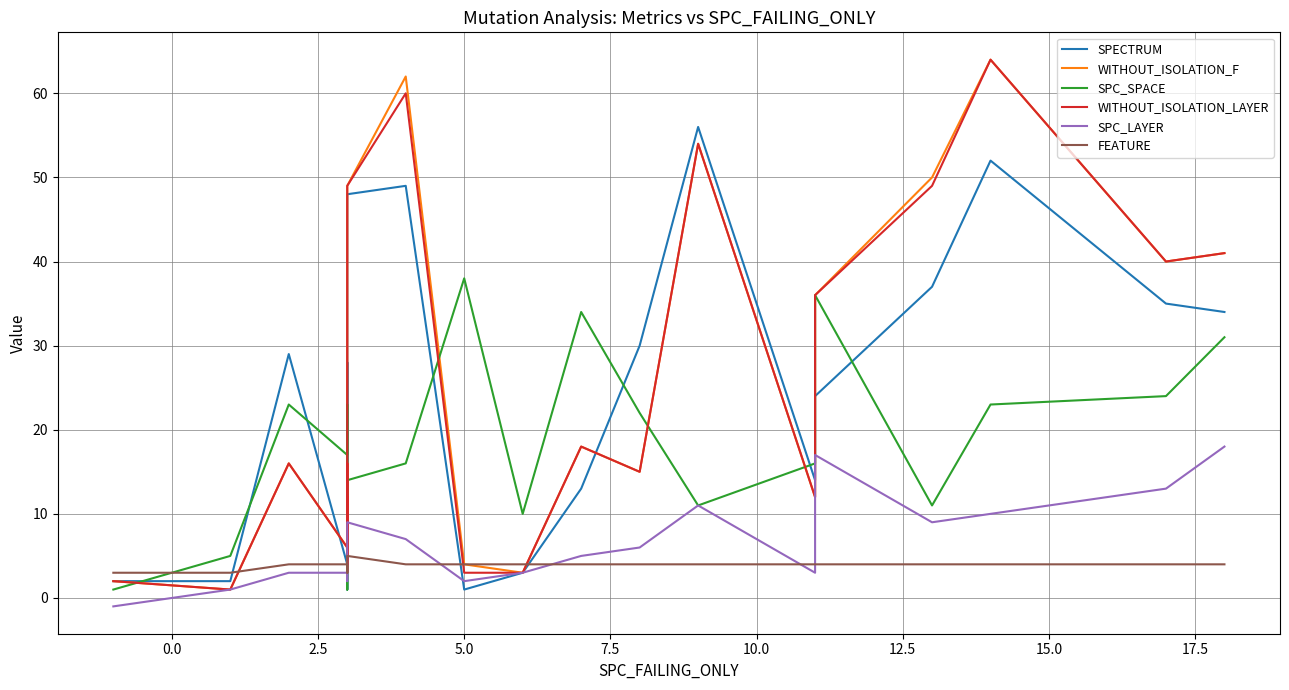

What is the difference between the maximum and second lowest values in the WITHOUT_ISOLATION_F series?

62